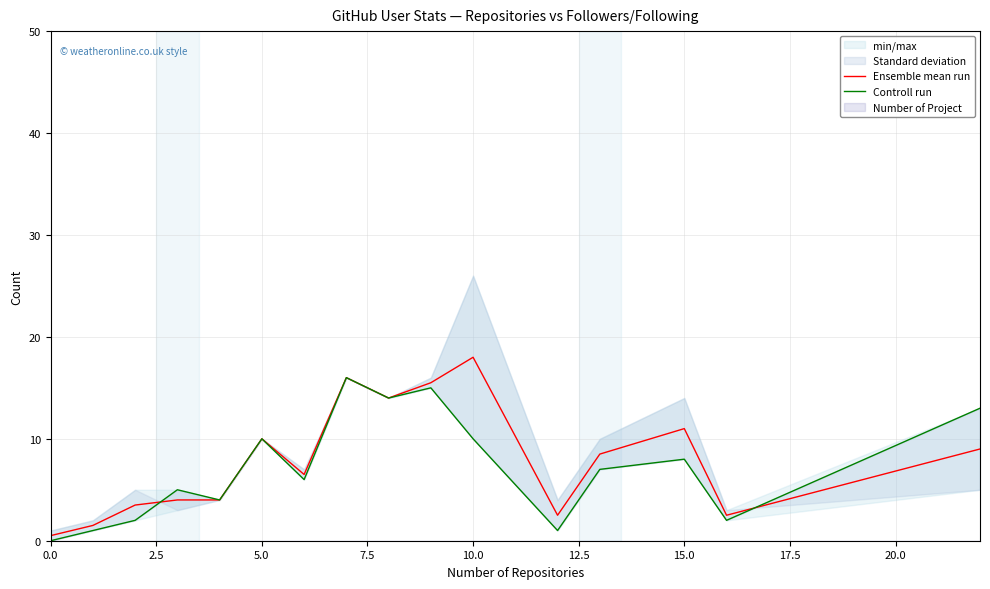

What is the difference between the second highest and minimum values in the Controll run series?

15.0